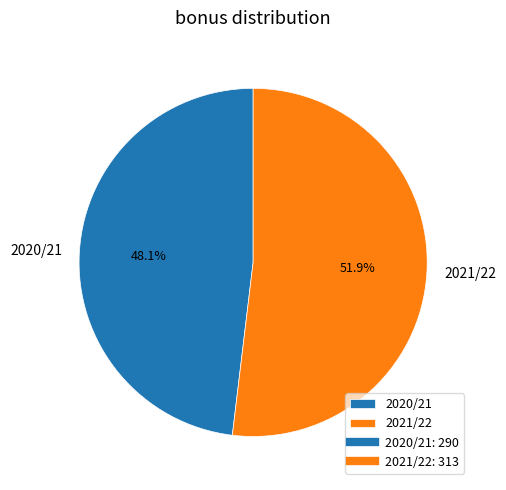

Is the sum of 2021/22 and 2020/21 greater than half?

Yes